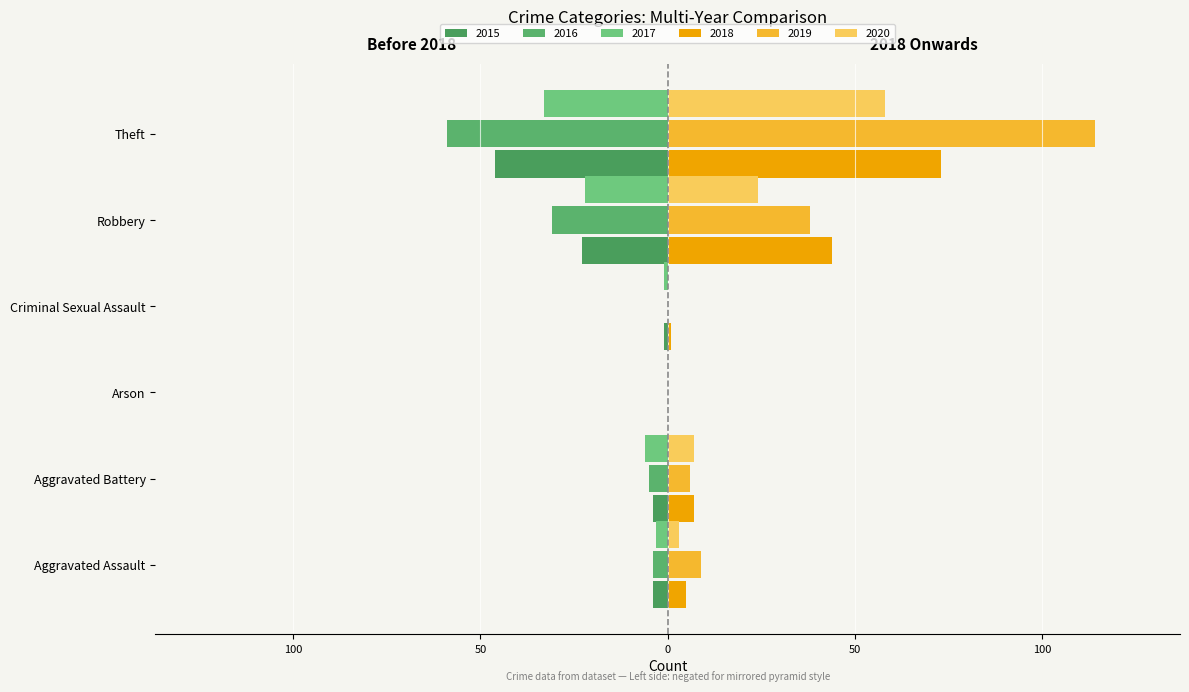

True or false: 2019 has a value of 65 at Theft.

False